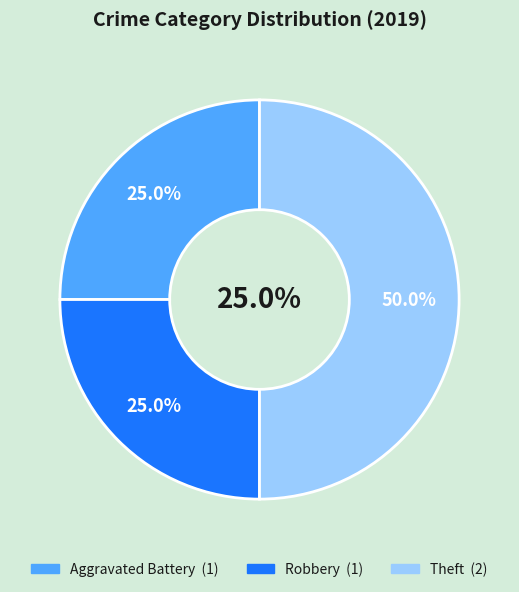

Combined, do Theft and Aggravated Battery account for over 50%?

Yes